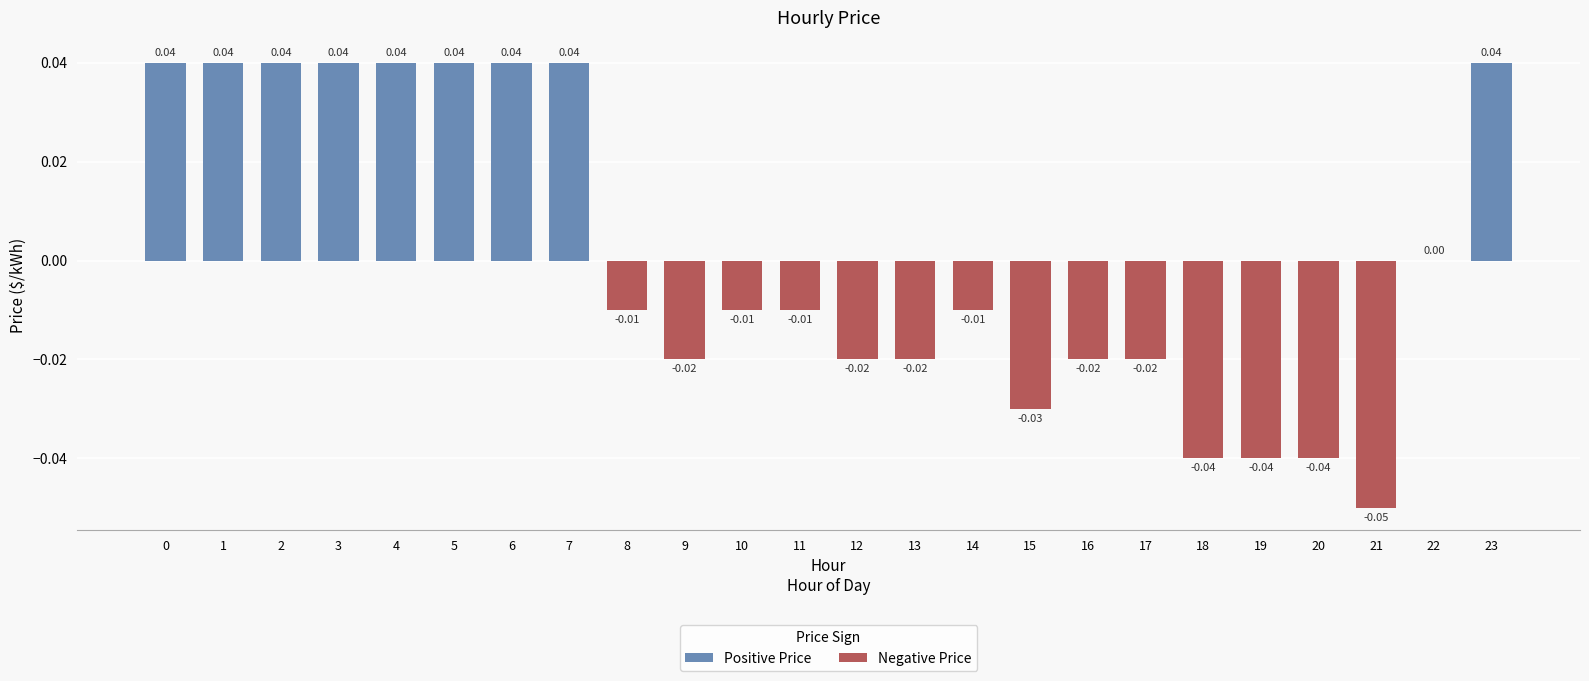

Between 17 and 15, which is larger?

17